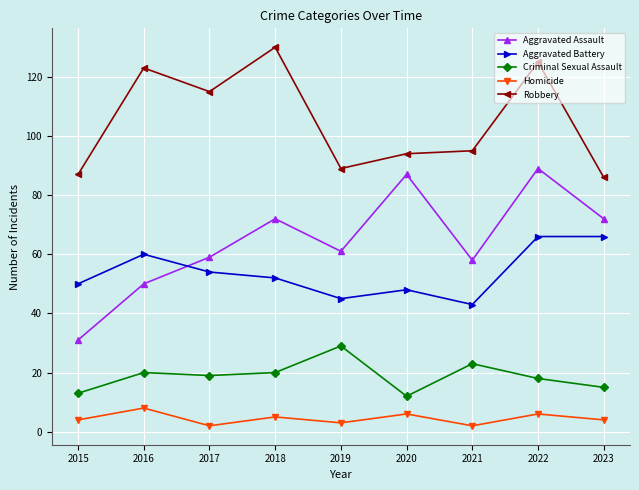

What is the value of the Robbery point at the 7th from the left?

95